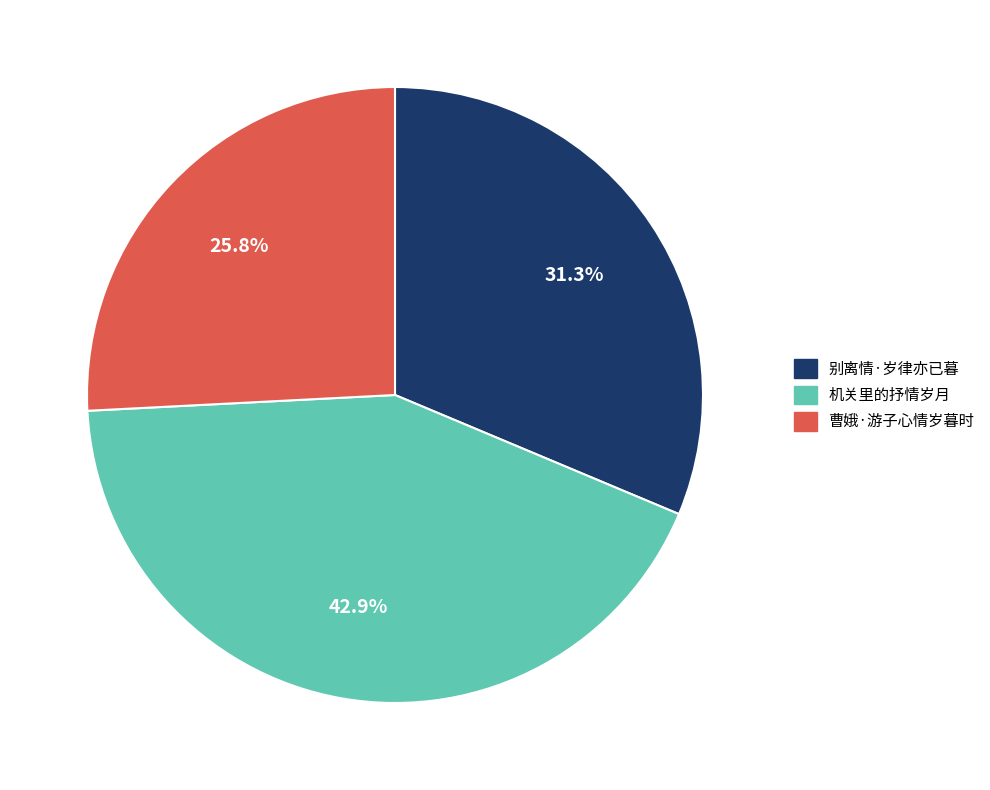

What is the largest slice in the pie chart?

机关里的抒情岁月